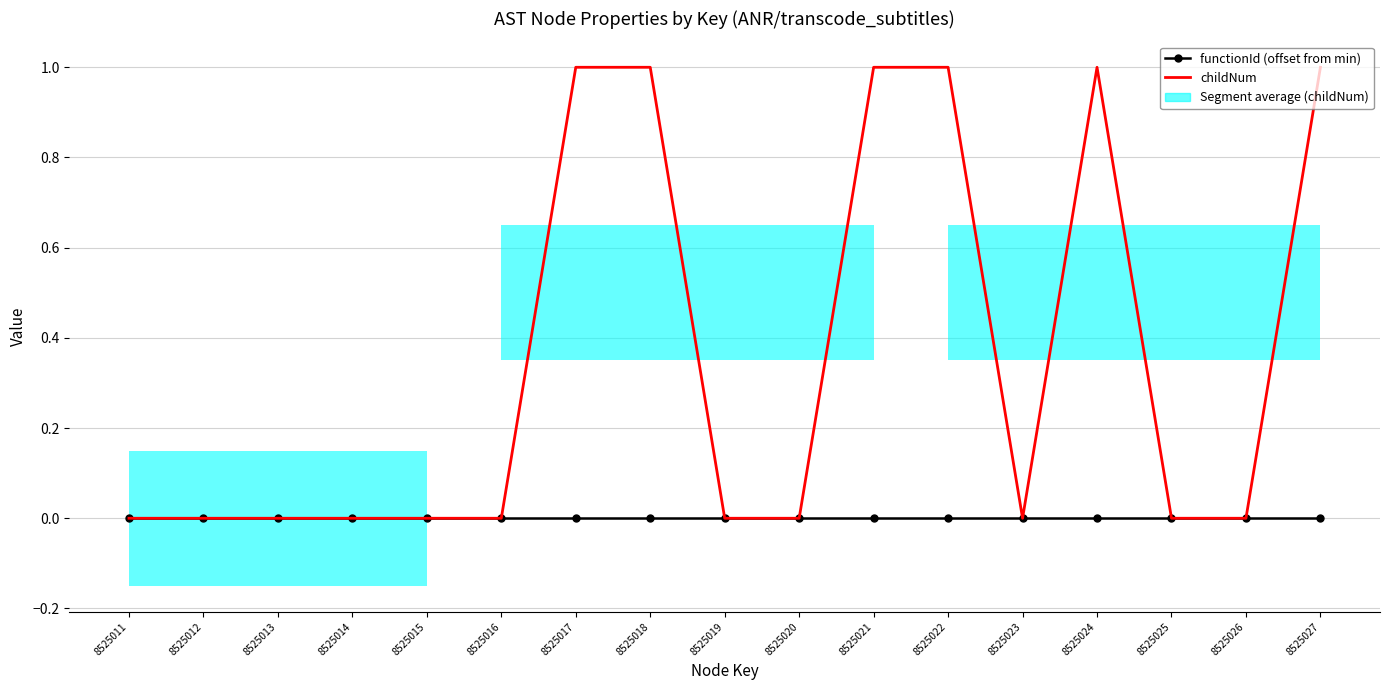

What is the difference between the childNum values at 8525016 and 8525021?

1